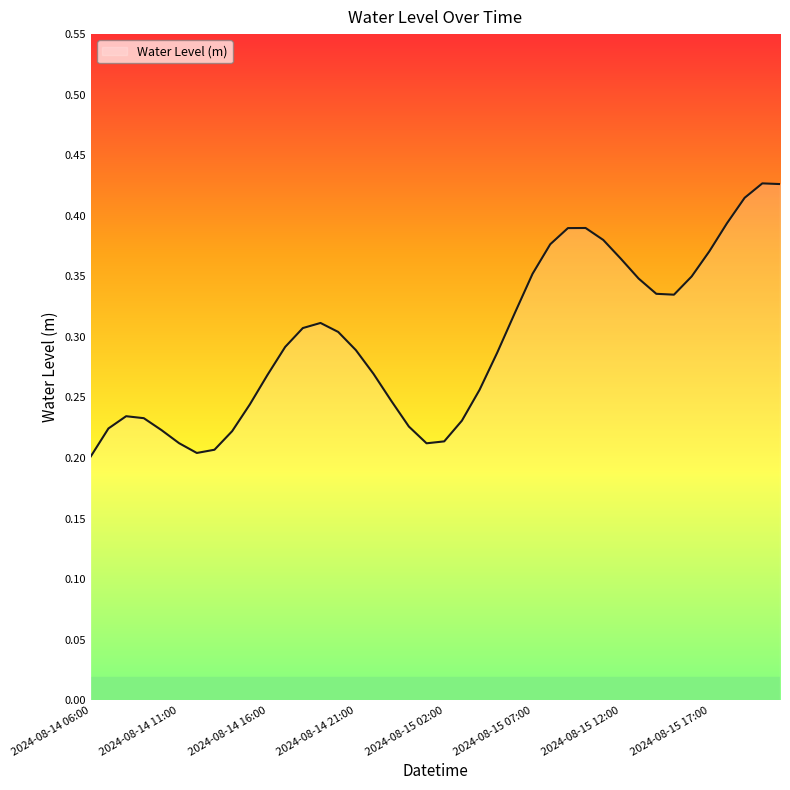

Which label corresponds to the largest value in the chart?

2024-08-15 20:00